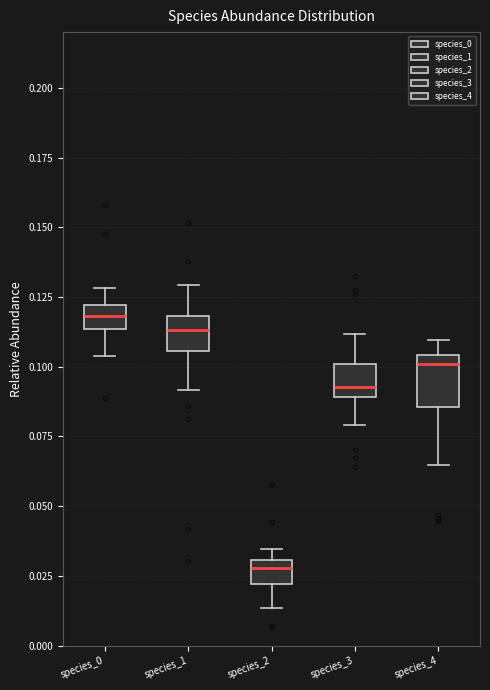

Which box's median line is the lowest?

species_2